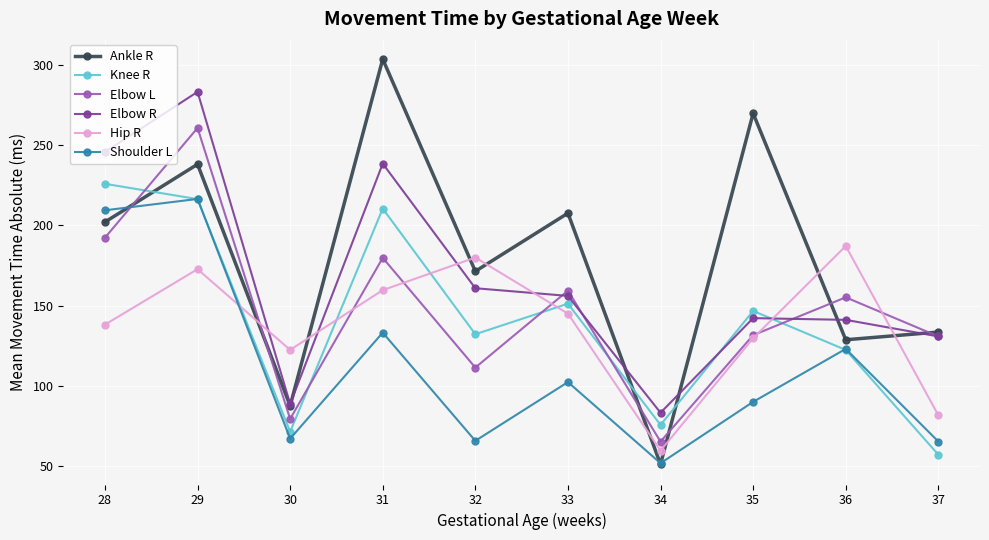

What is the approximate value of Shoulder L at 30?

67.2